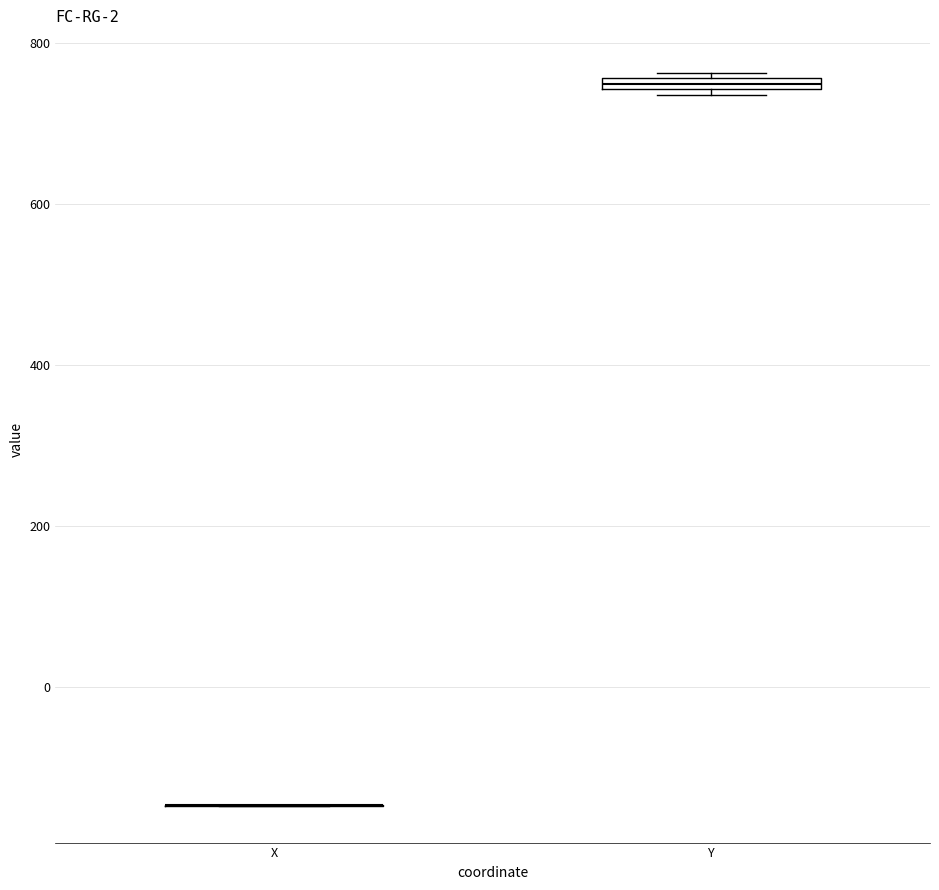

Where is the upper edge of the box for Y on the y-axis? The values are not printed on the chart, so give them approximately, as read against the axis.

760